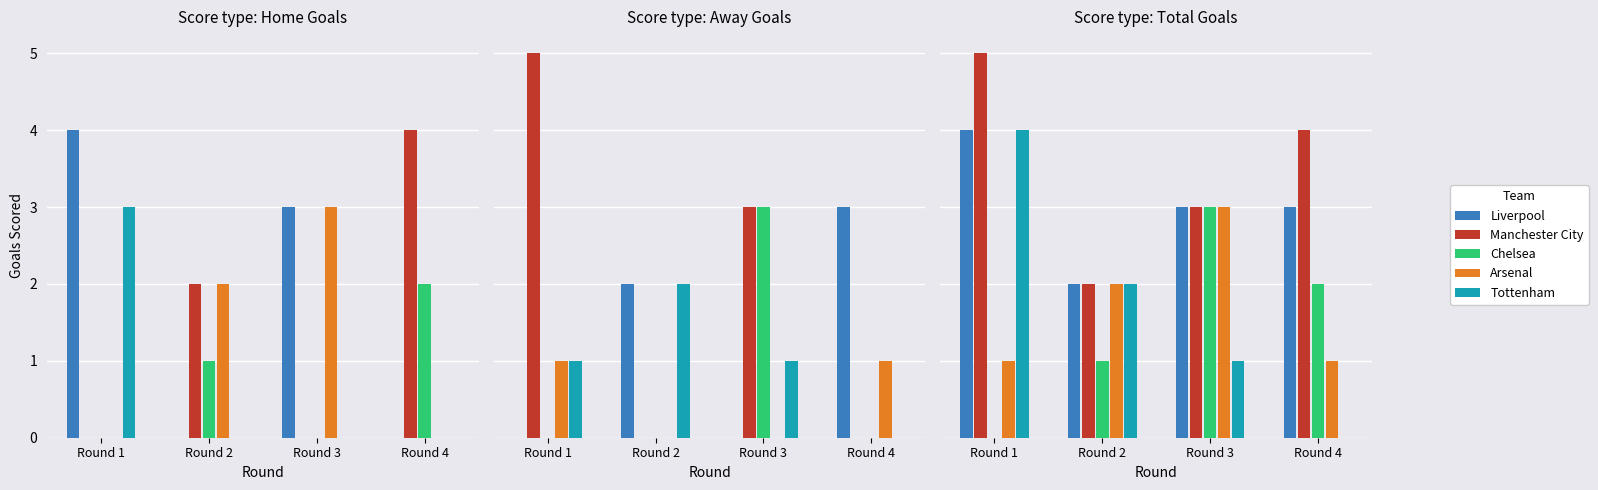

What is the average value of the Arsenal series?

2